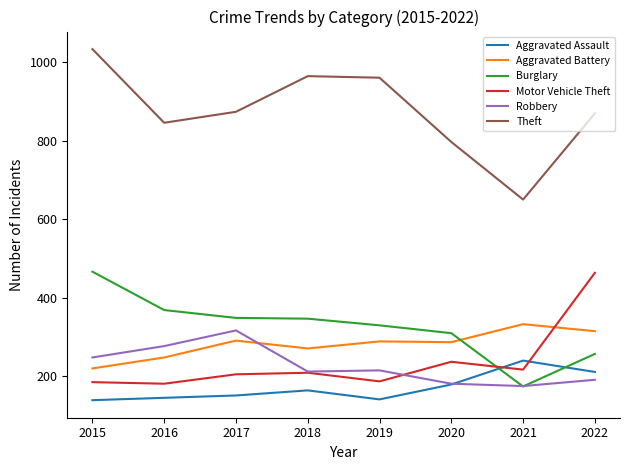

True or false: Theft and Burglary intersect in this chart.

False